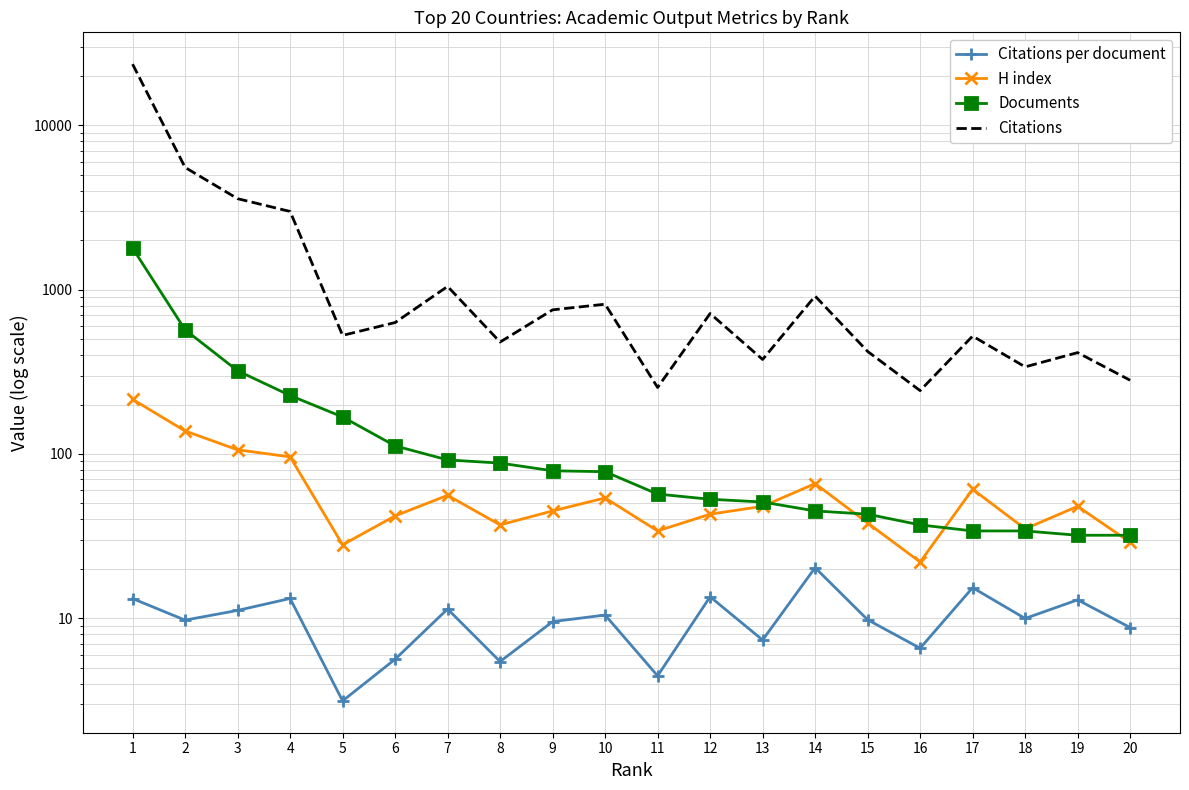

What is the total value across all series at 14?

1045.3